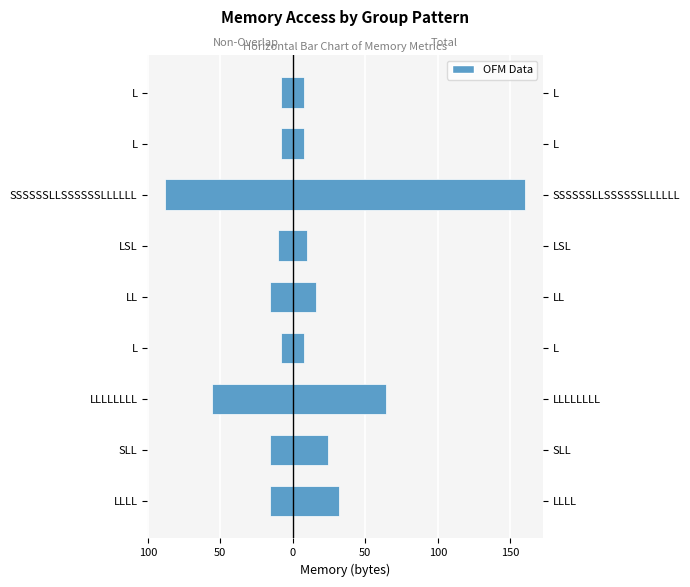

Are the bars grouped side by side (vs. stacked)?

Yes